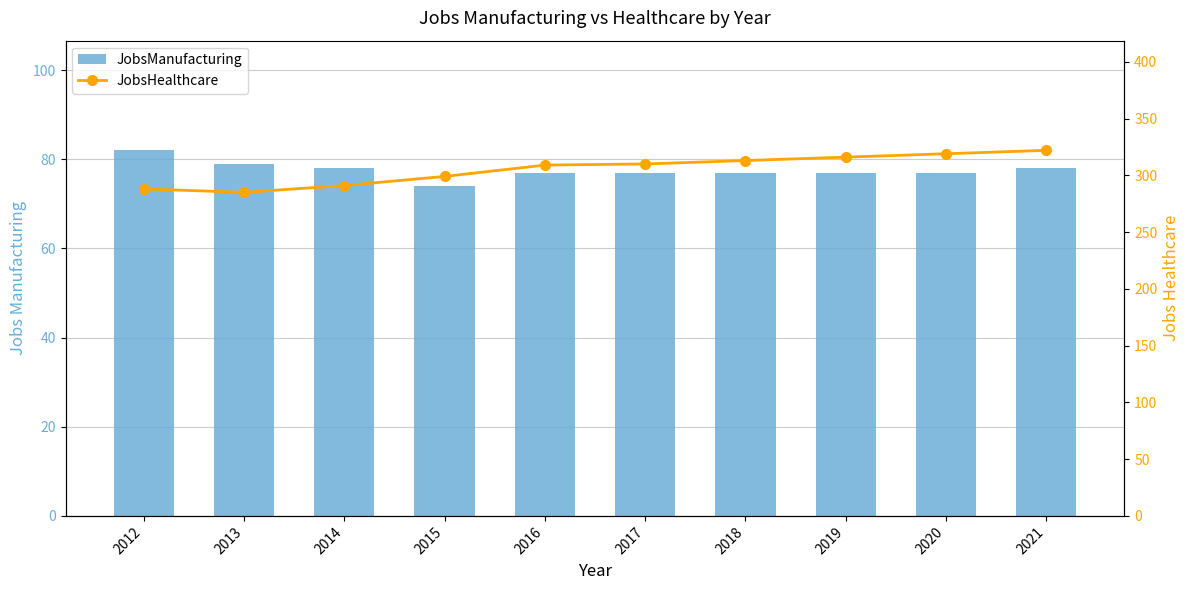

How many values in the JobsManufacturing series exceed 77?

4